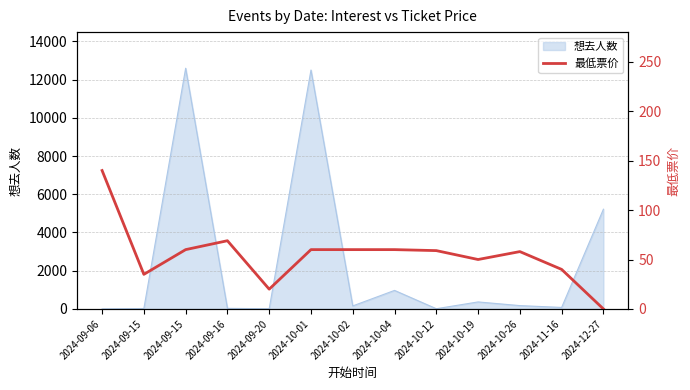

How many values are below 59?

6